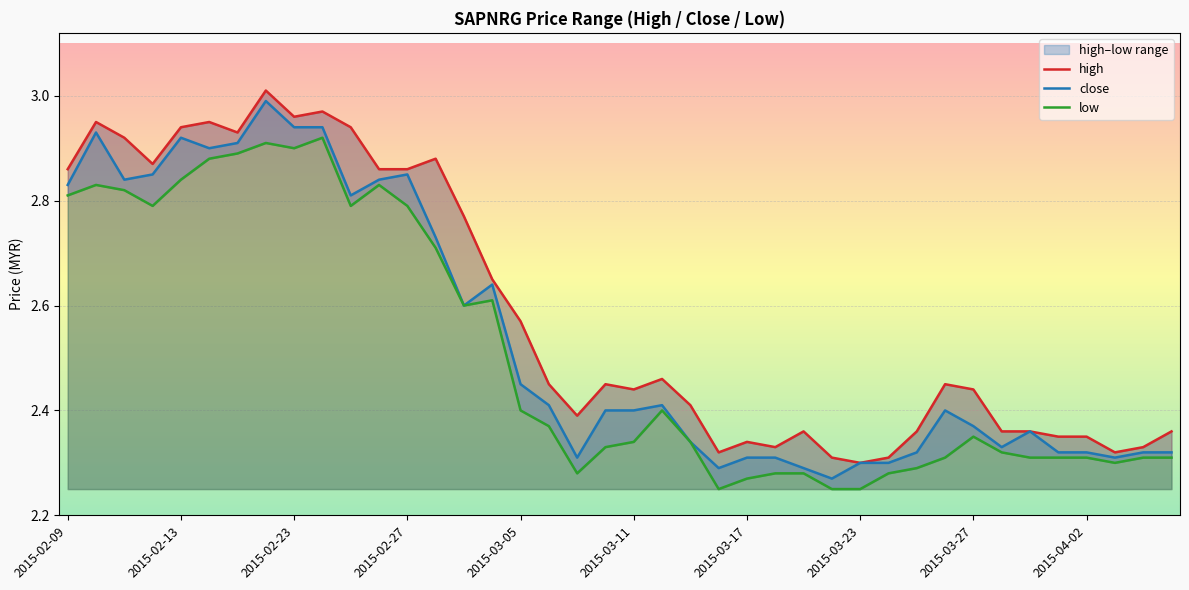

True or false: close and low intersect in this chart.

False